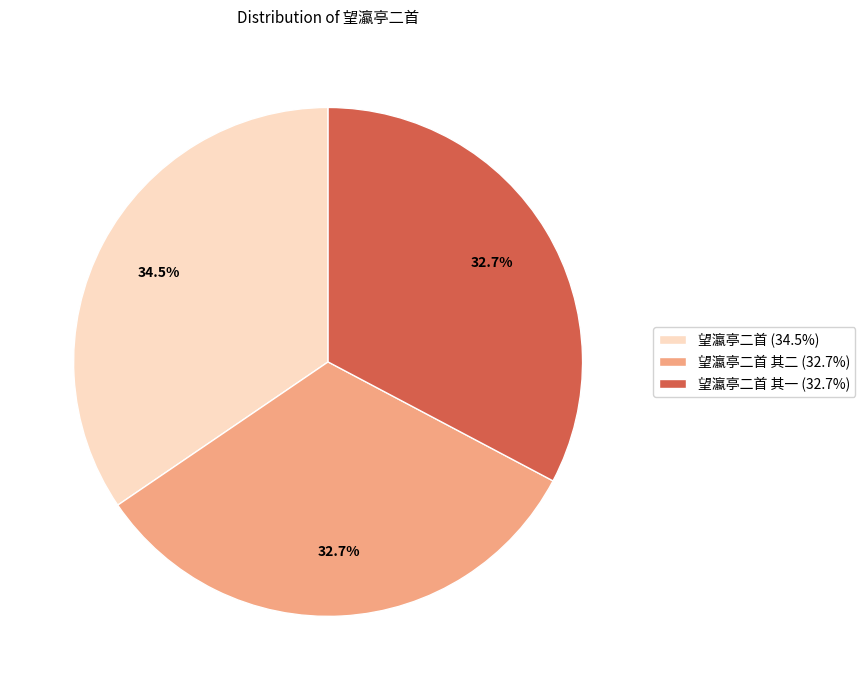

How many slices are in this pie chart?

3